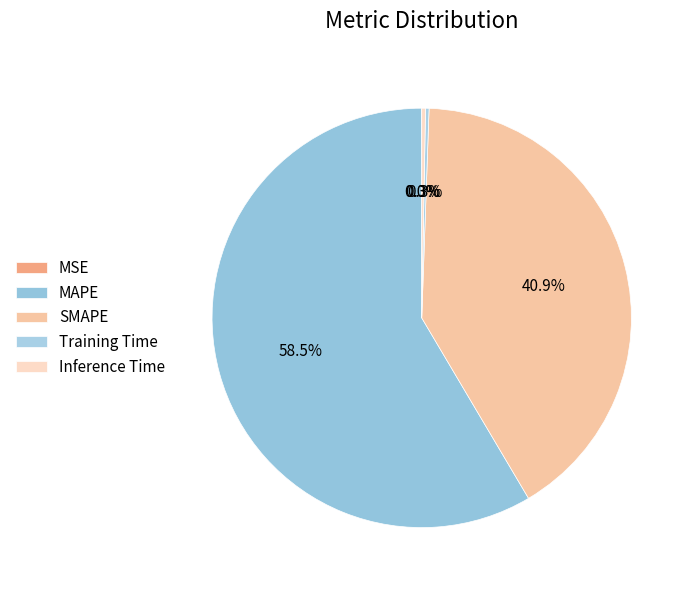

Which category has the biggest portion of the pie?

MAPE